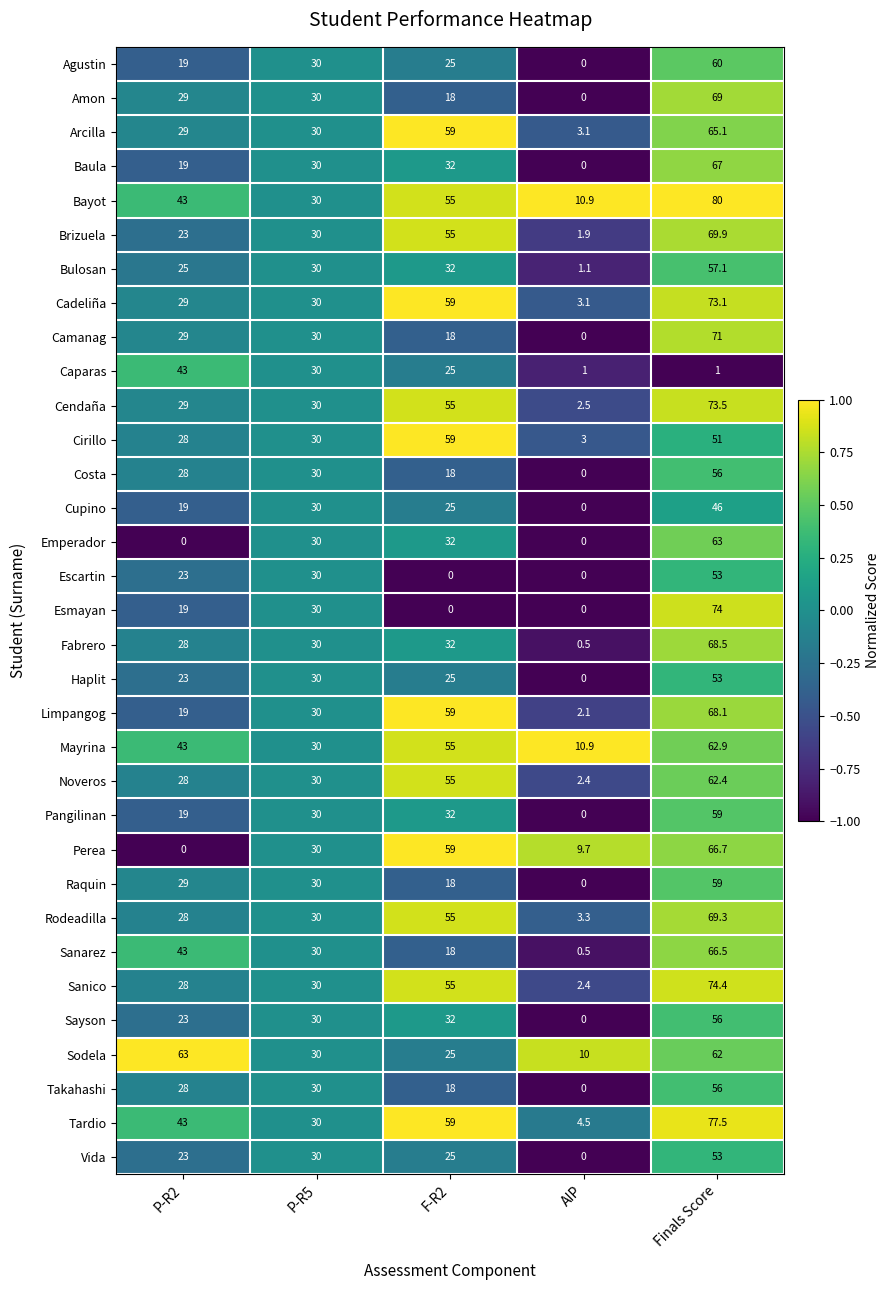

What is the difference between the highest and lowest values at AIP?

10.9